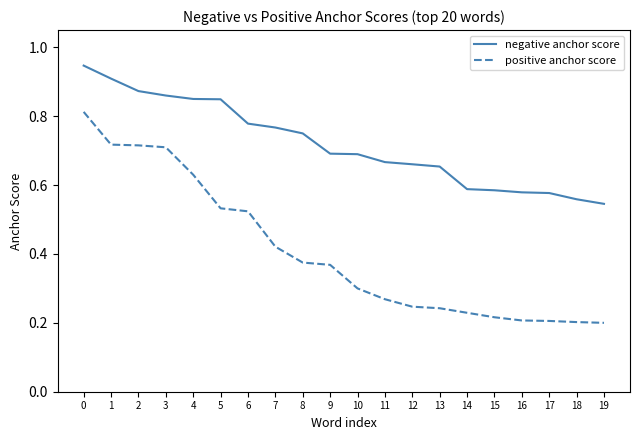

The positive anchor score series shows 0.2 at 1. True or false?

False